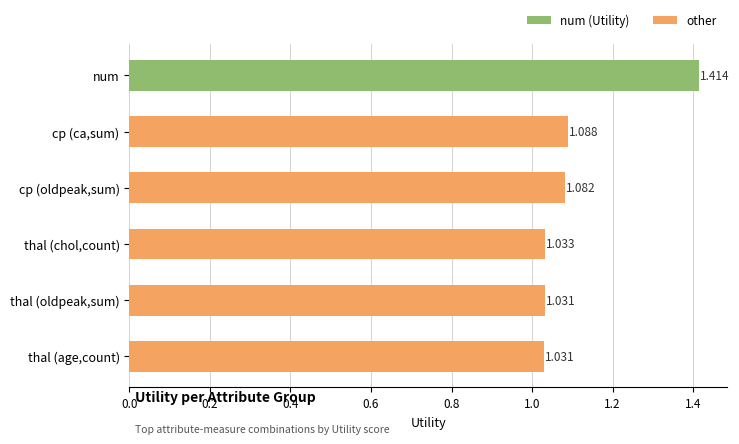

Which category has the highest value across all series?

num